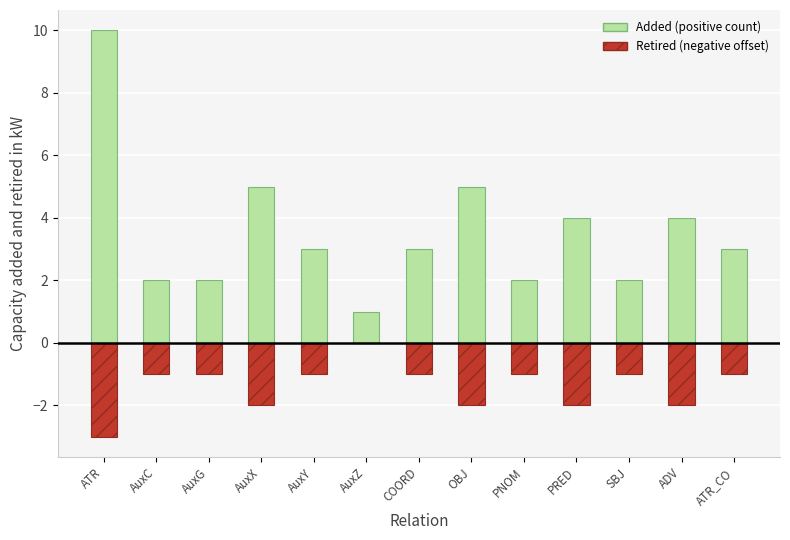

What is the label of the 13th bar from the left?

ATR_CO